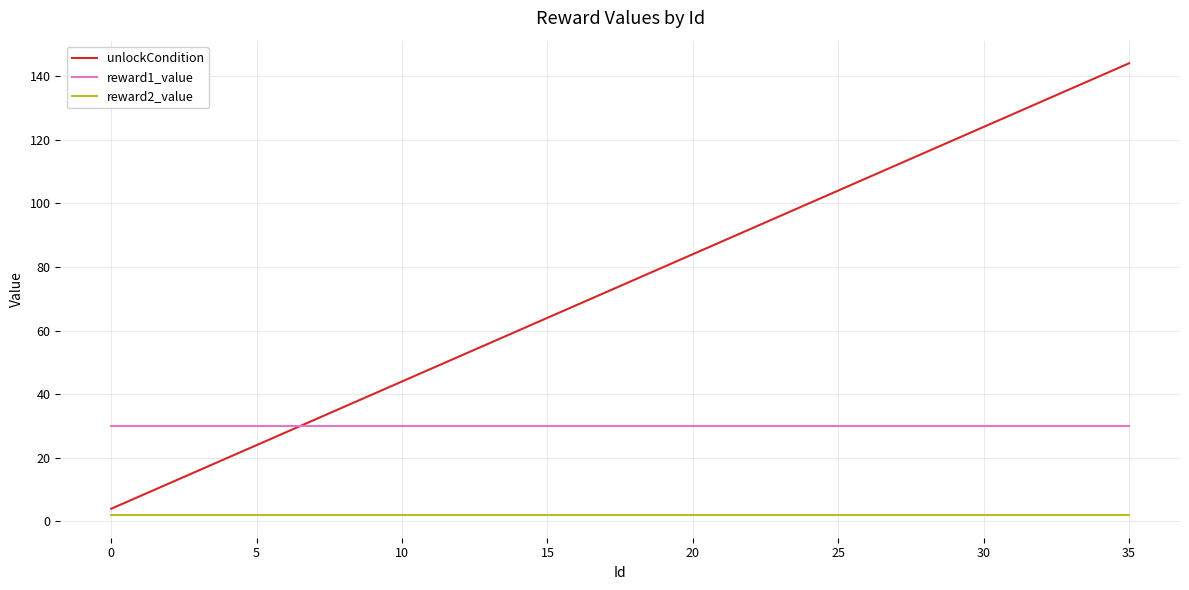

Which series has the largest total across all categories?

unlockCondition